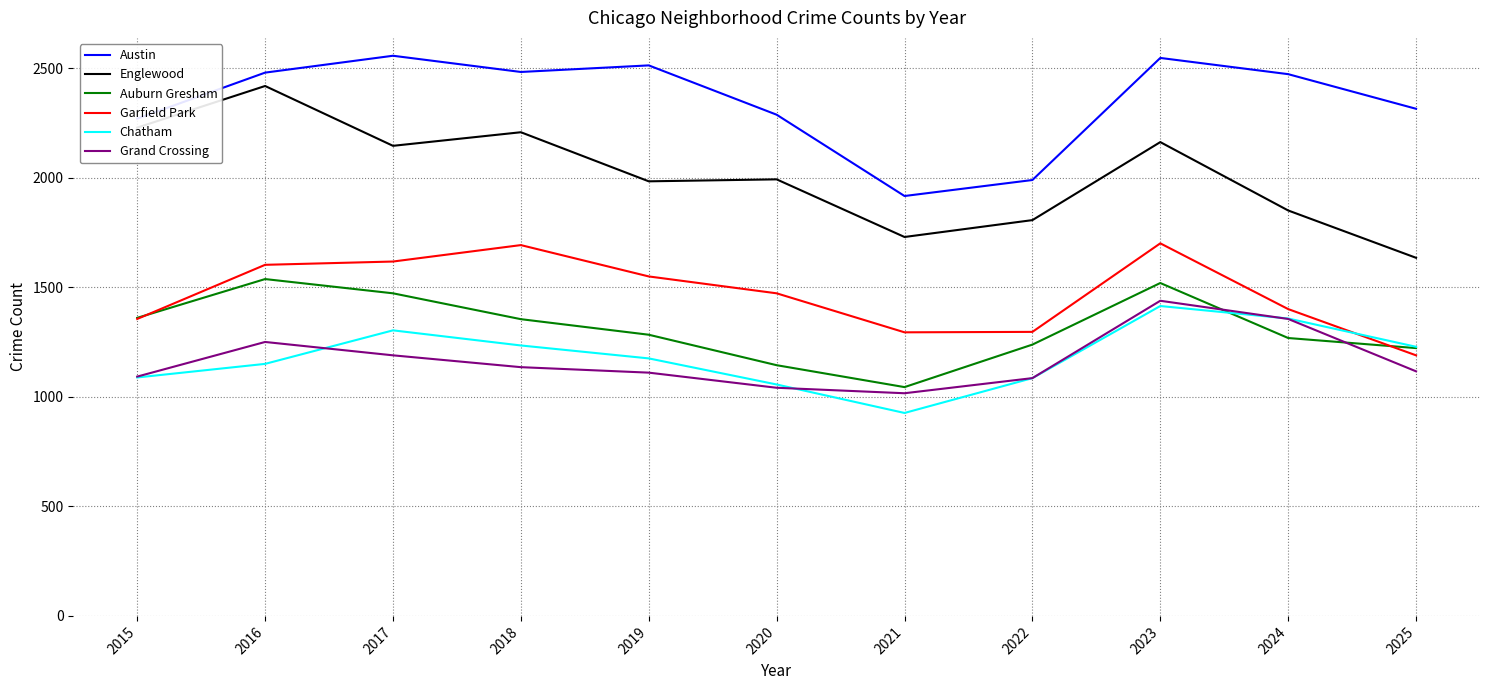

In Garfield Park, how many points are lower than both neighbors (excluding endpoints)?

1